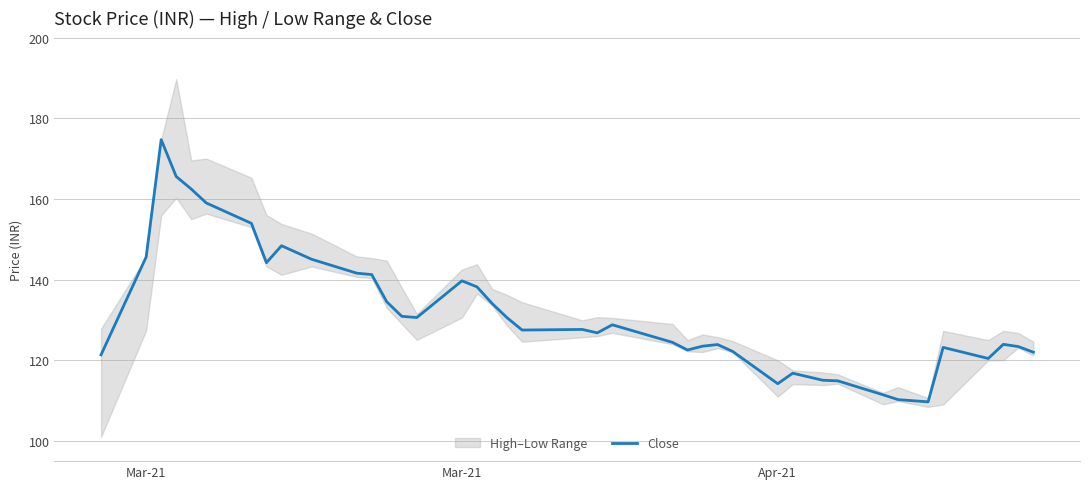

The chart shows a value of 181.8 at 19. True or false?

False